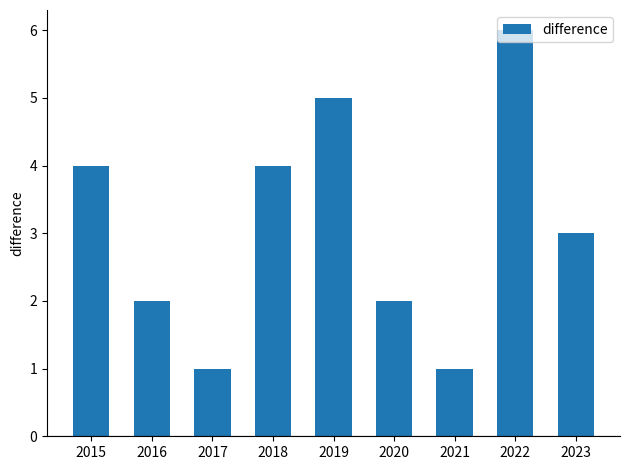

How many values are between 2 and 4?

5